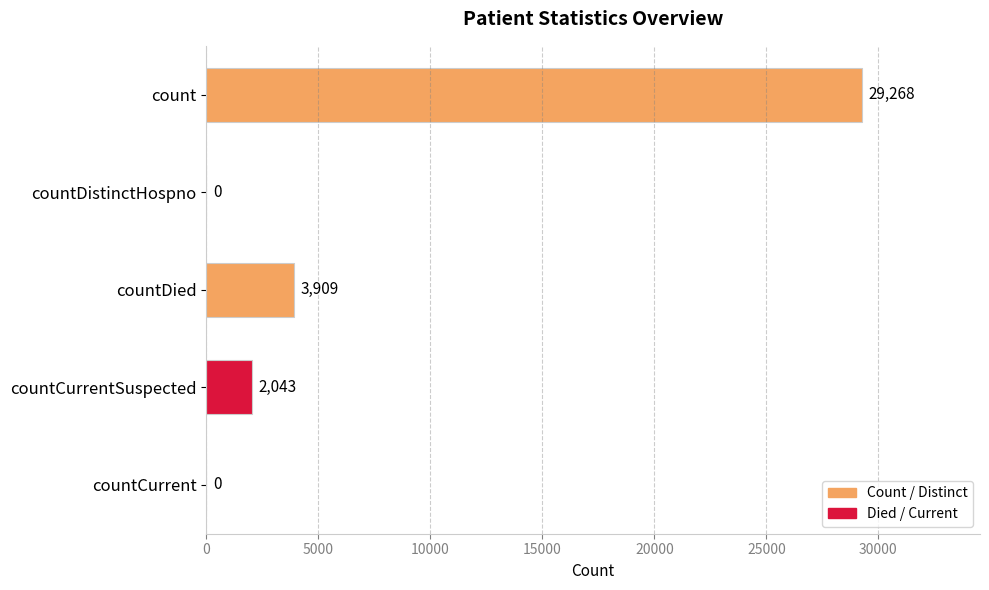

Is it true that the value at countDistinctHospno is 0?

True